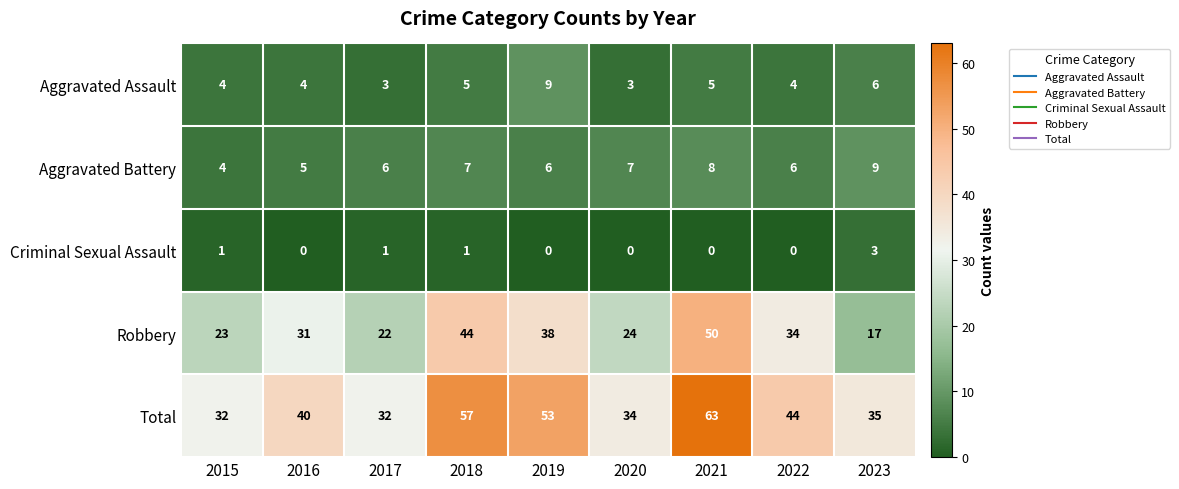

At how many categories does at least one series exceed 3?

9